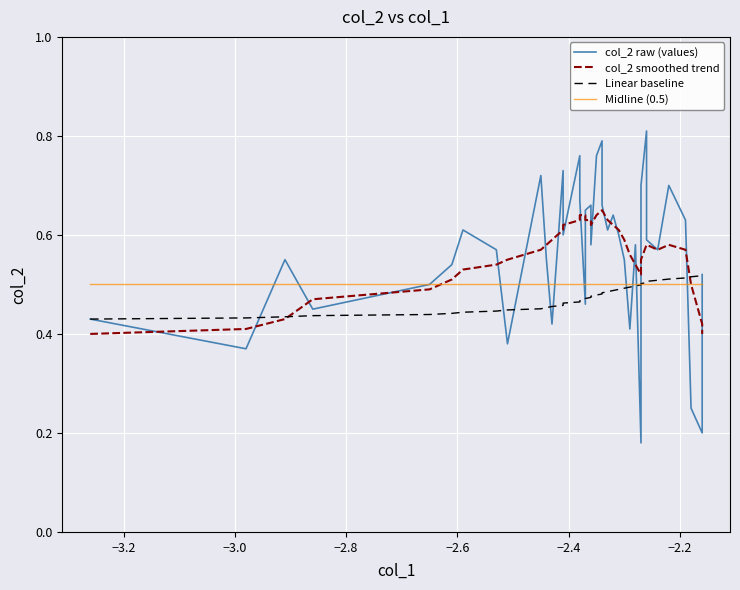

The value of col_2 raw (values) at 13 is 0.9. True or false?

False